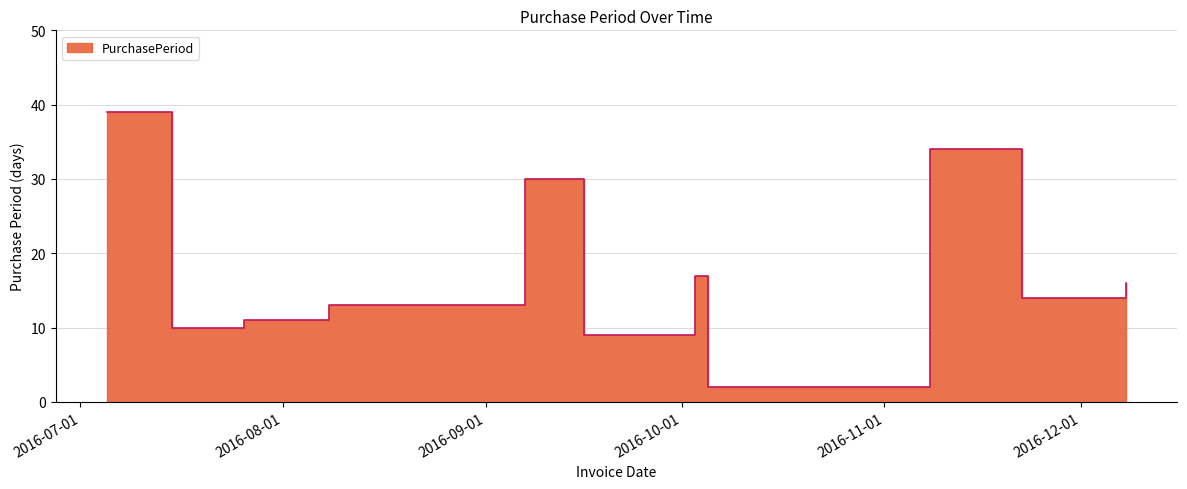

Which has a higher value, 2016-11-08 or 2016-12-08?

2016-11-08